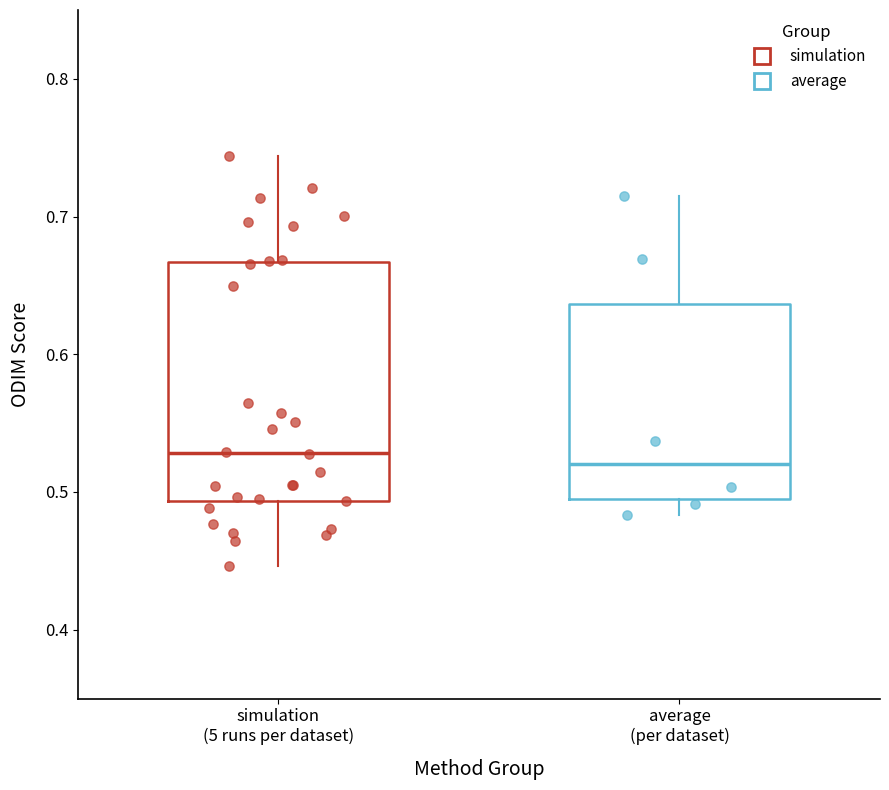

Reading left to right, transcribe this box plot: for each box, give where its median line is, the range the box spans, and where its two whiskers end, as read against the y-axis. The values are not printed on the chart, so give them approximately, as read against the axis.

simulation (5 runs per dataset): median 0.53, box 0.49 to 0.67, whiskers 0.45 to 0.74
average (per dataset): median 0.52, box 0.49 to 0.64, whiskers 0.48 to 0.71